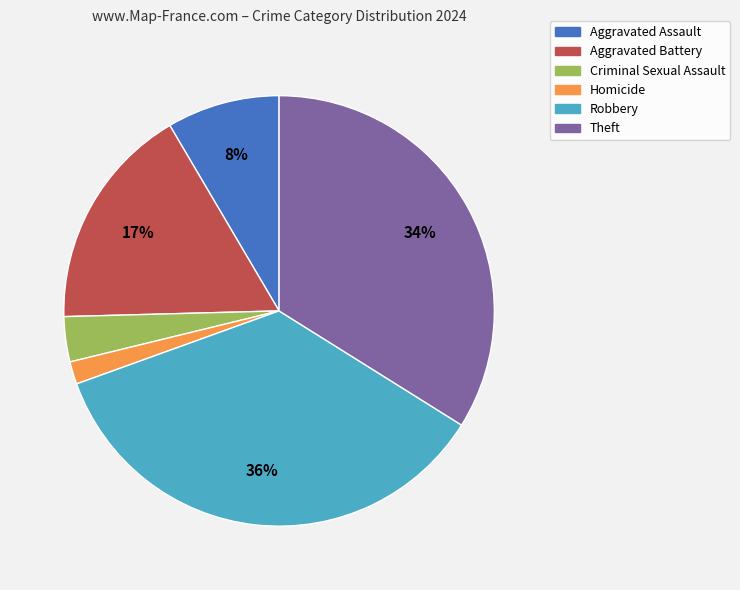

Count the number of slices in the pie.

6